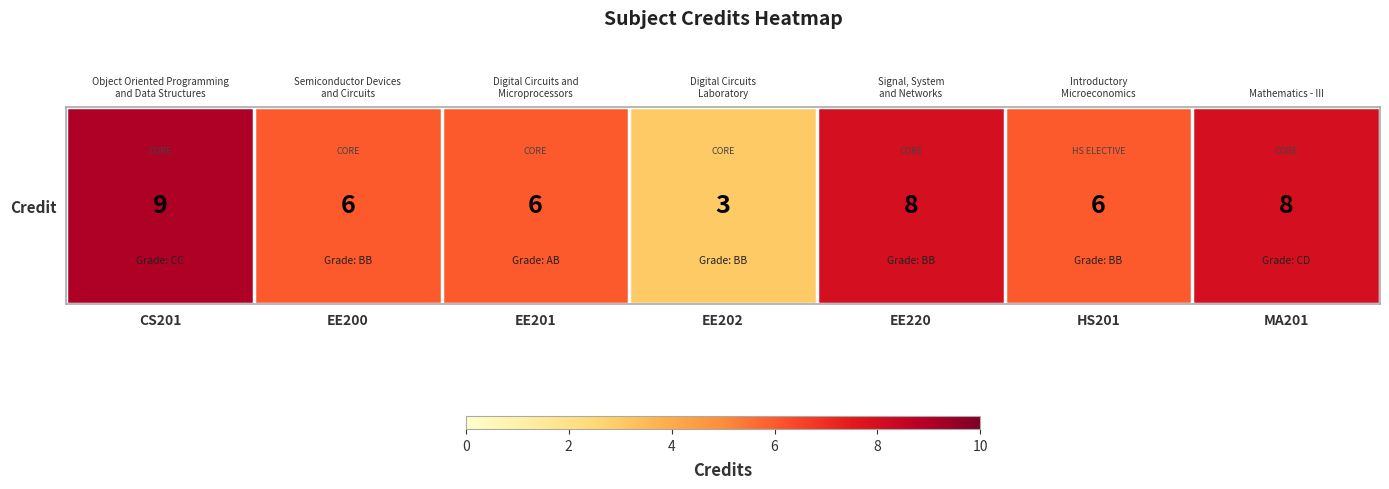

Count the values in the range 6 to 8.

5